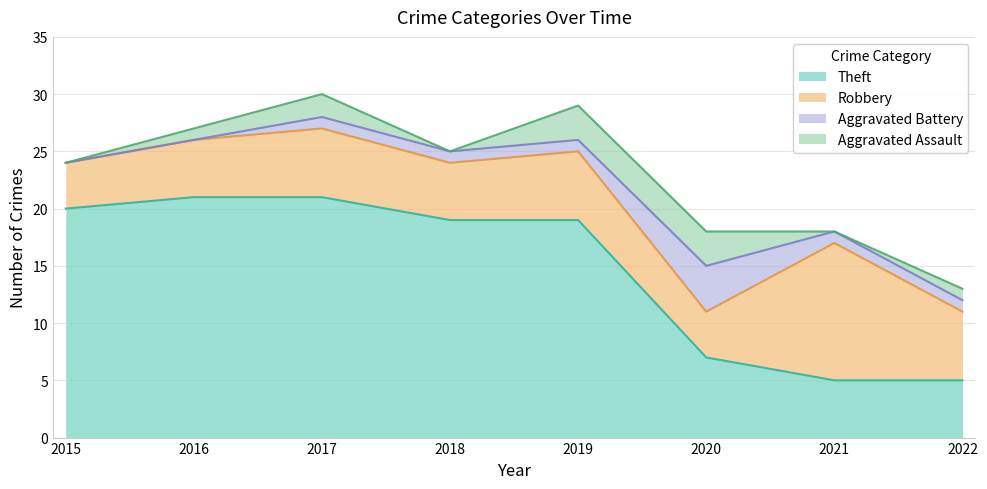

How many Aggravated Assault values are between 0 and 3?

8